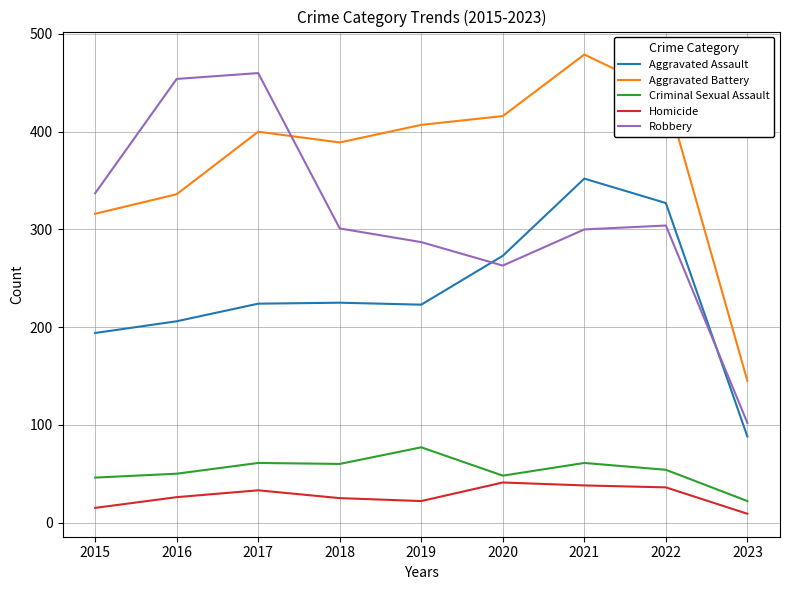

Is it true that Criminal Sexual Assault equals 77 at 2019?

True